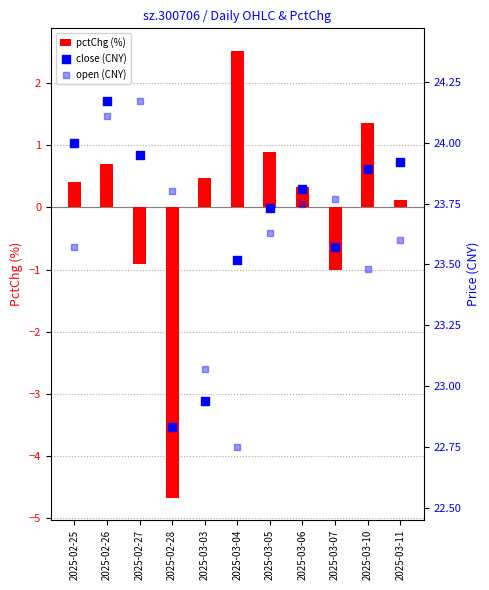

Which series has the largest total across all categories?

close (CNY)